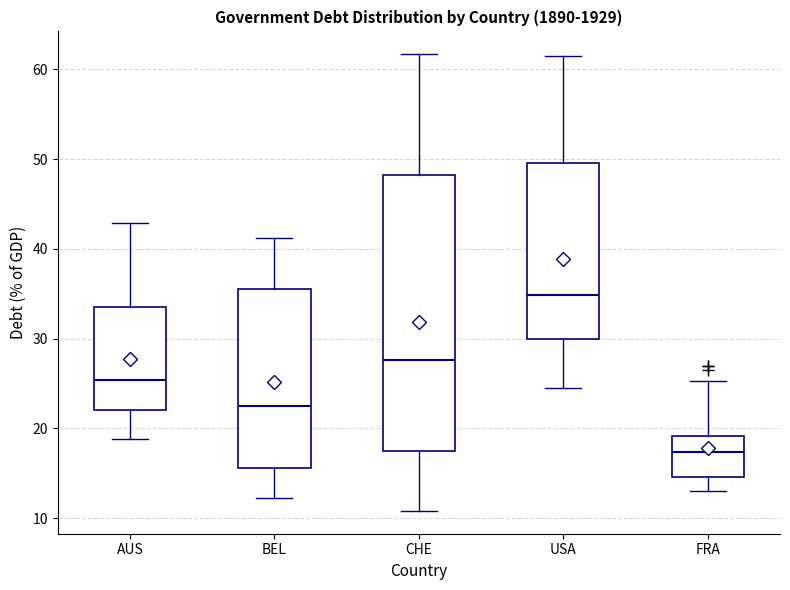

Which box has the highest median line?

USA